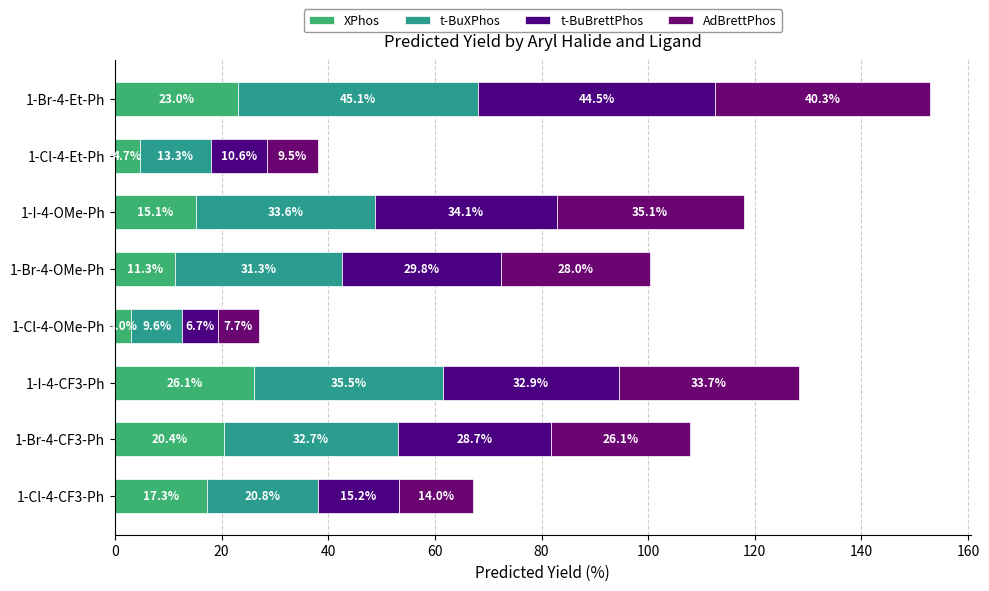

Which series has the widest spread of values?

t-BuBrettPhos